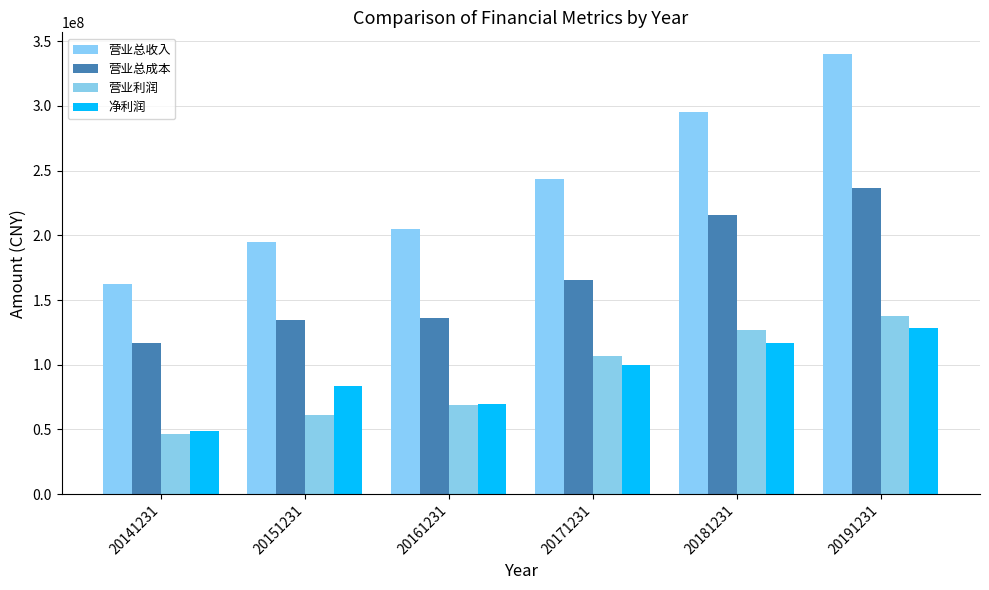

What is the approximate value of 营业总成本 at 20181231?

215469456.3